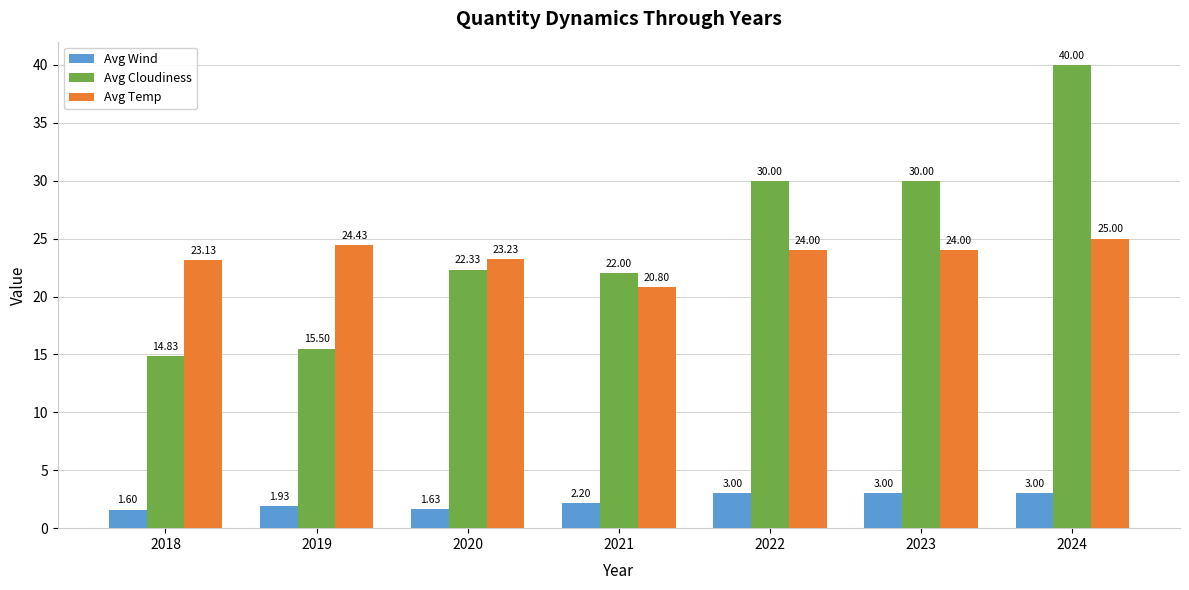

At which category is the sum across all series the highest?

2024